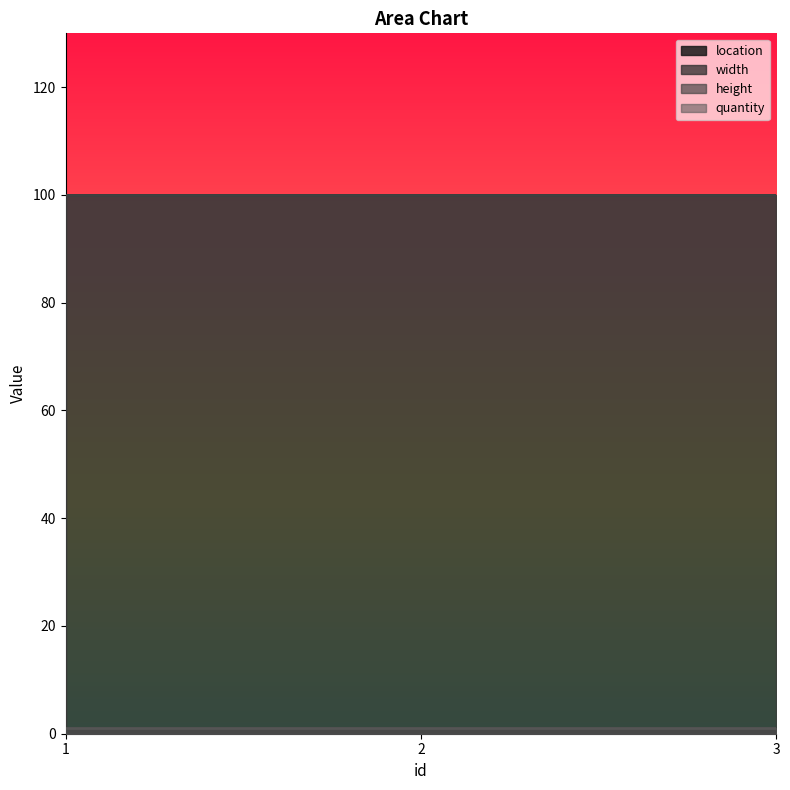

Reading left to right, transcribe all the data shown in this chart.

location: 1	1	1
width: 100	100	100
height: 100	100	100
quantity: 1	1	1